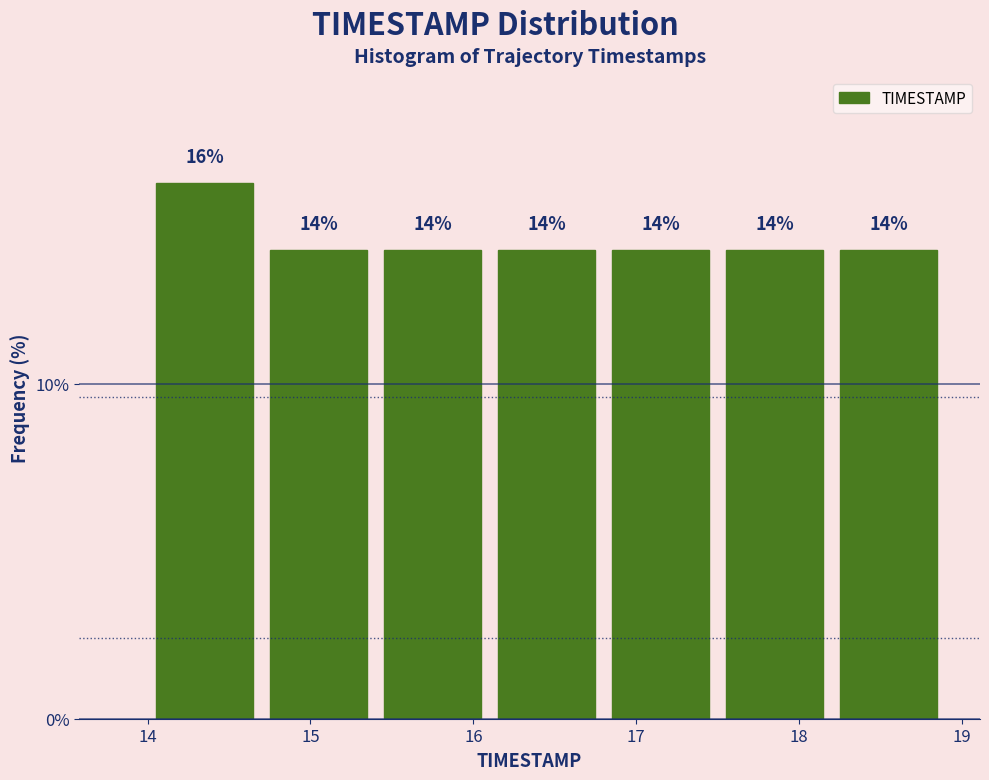

What is the height of the bar covering 14.7 to 15.4 on the x-axis? The bar edges are not printed on the chart, so give them approximately, as read against the axis.

14